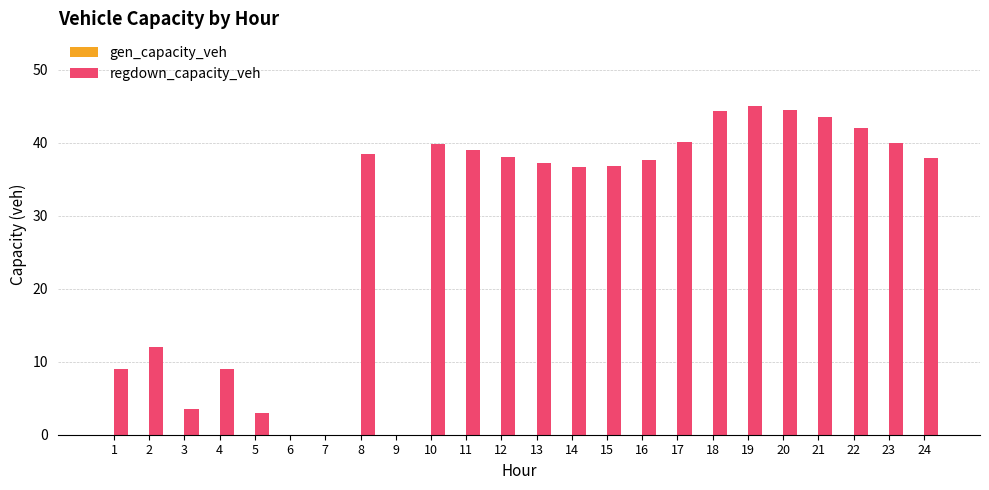

Read the value at 11.

39.1